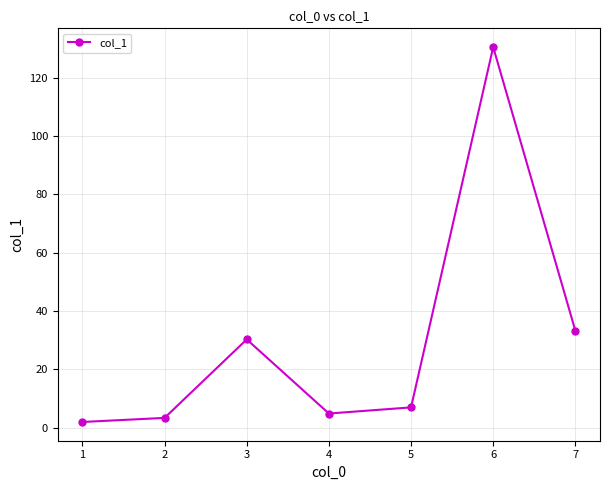

Reading right to left, list all the values displayed in this chart.

7=33.3	6=130.5	5=7.0	4=4.9	3=30.3	2=3.4	1=2.0